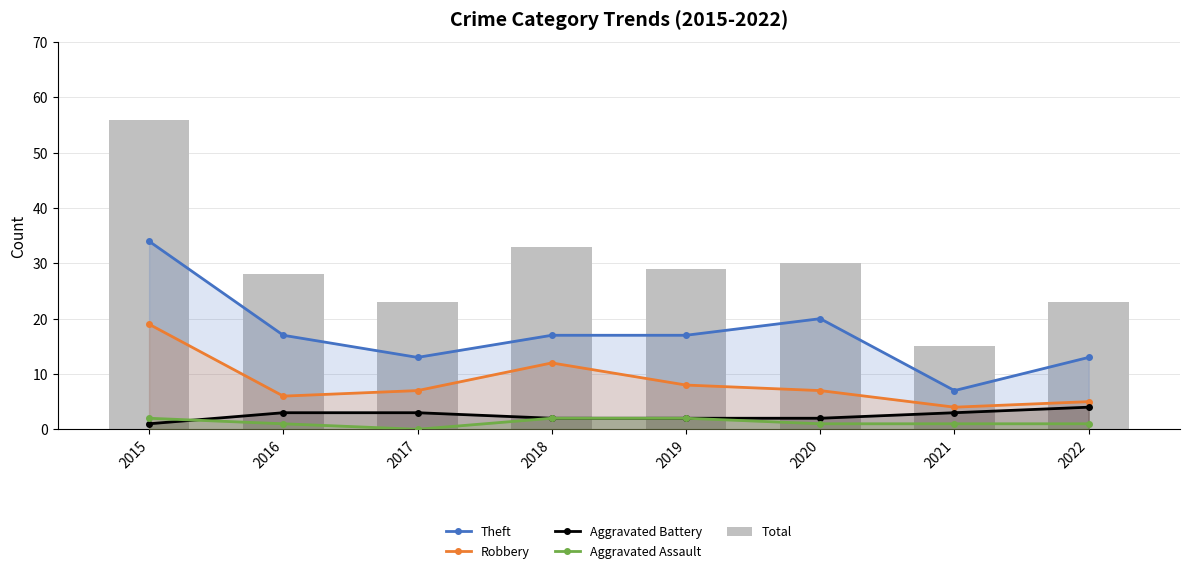

Rank the categories by Theft value from lowest to highest.

2021, 2017, 2022, 2016, 2018, 2019, 2020, 2015